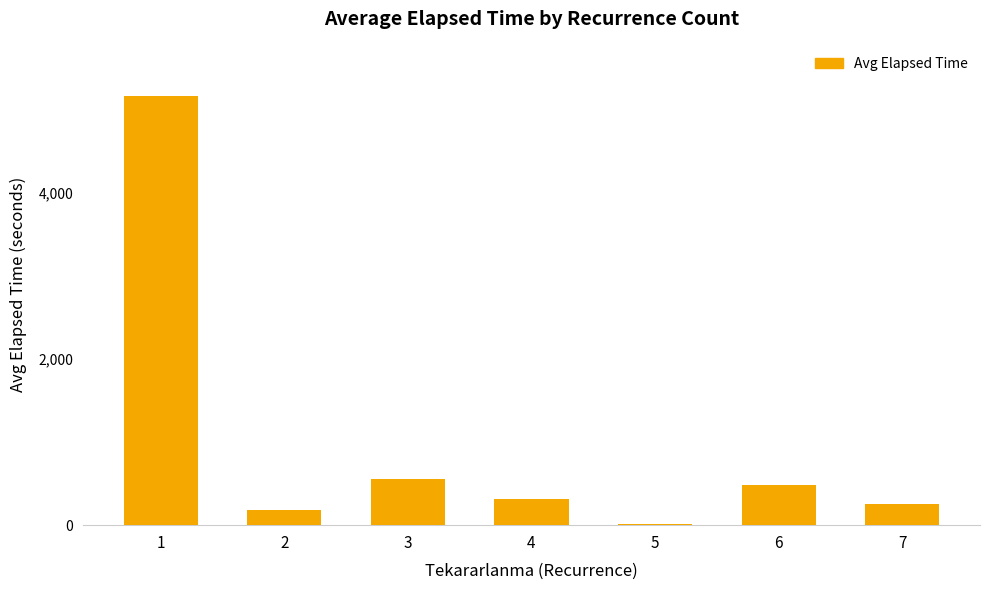

Where is the data nearest to the value 2591?

3